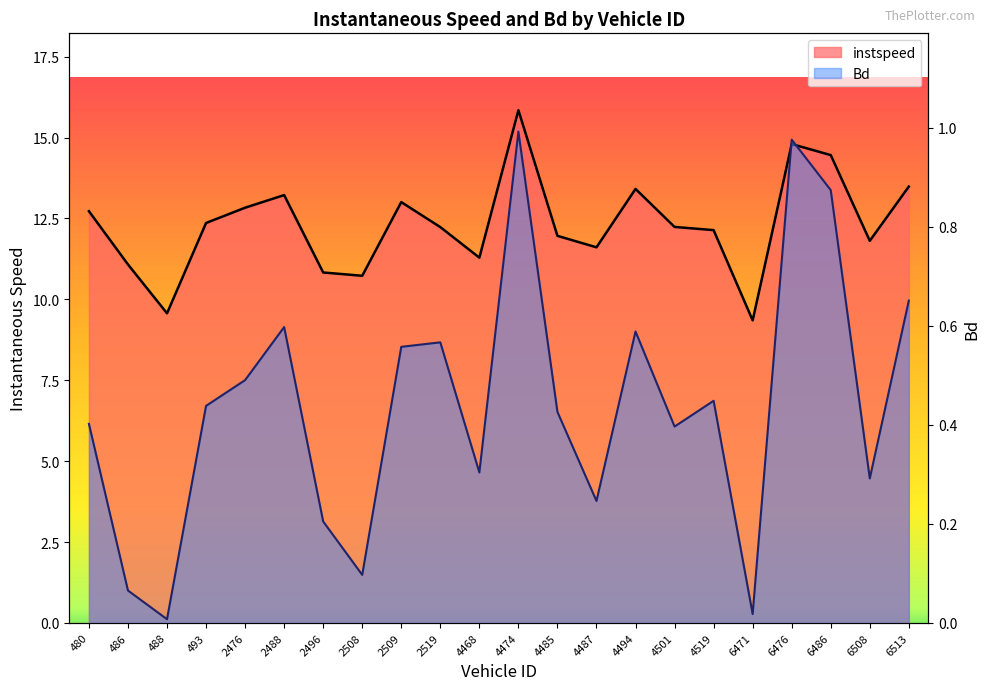

How many data points in instspeed are less than 12?

9